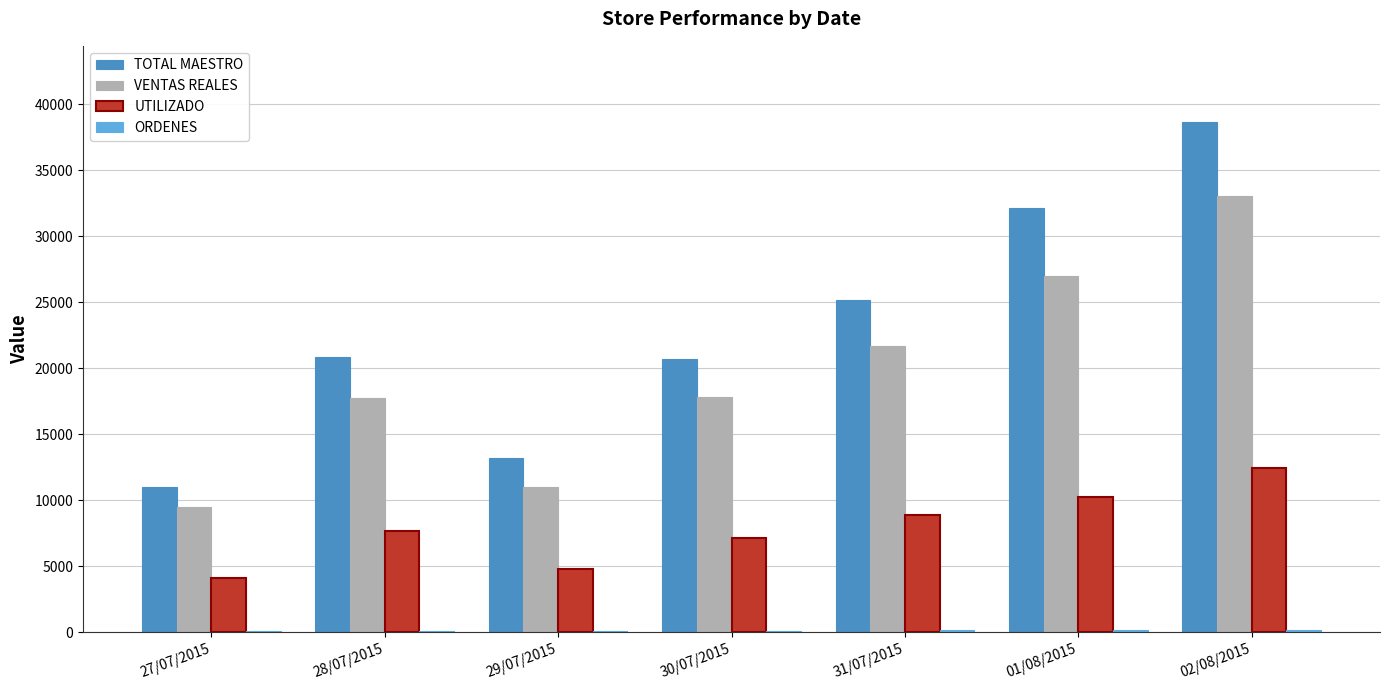

How many groups of bars are there?

7